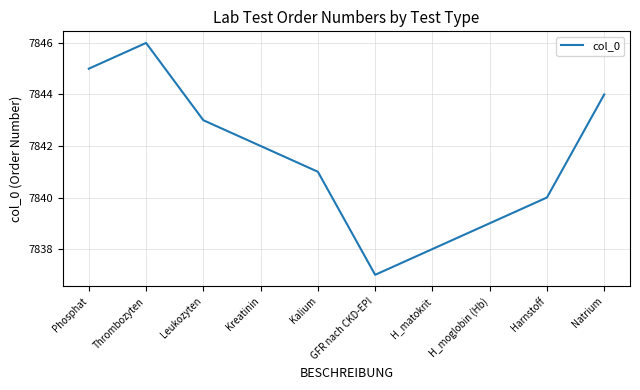

At which label does the data first exceed 7842?

Phosphat